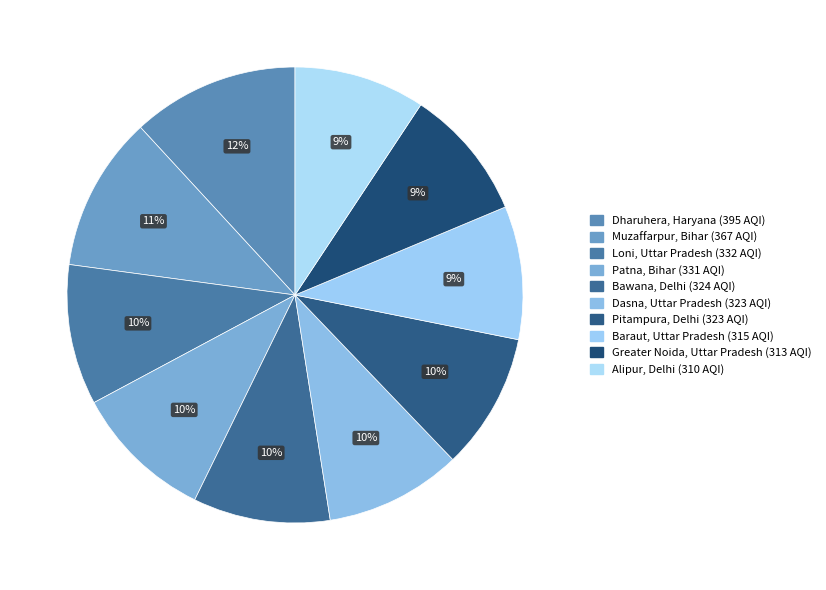

Is Greater Noida, Uttar Pradesh the majority of the pie?

No